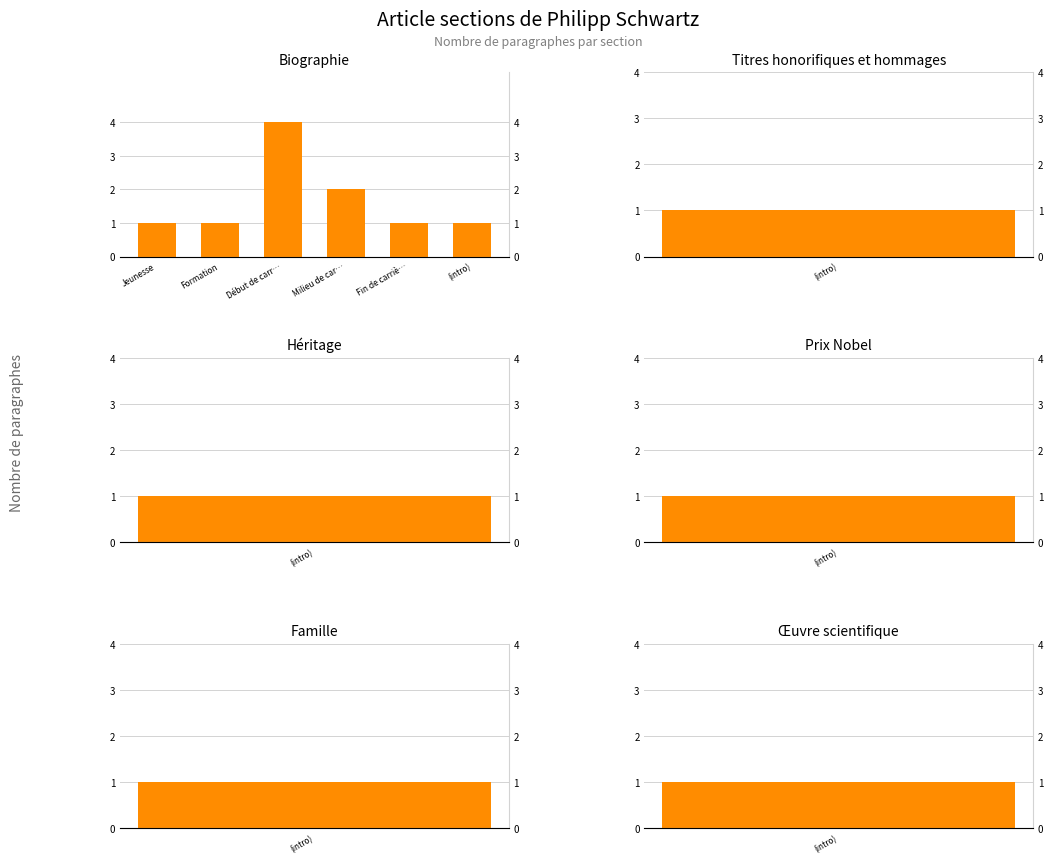

Reading right to left, list all the values displayed in this chart.

1	1	2	4	1	1